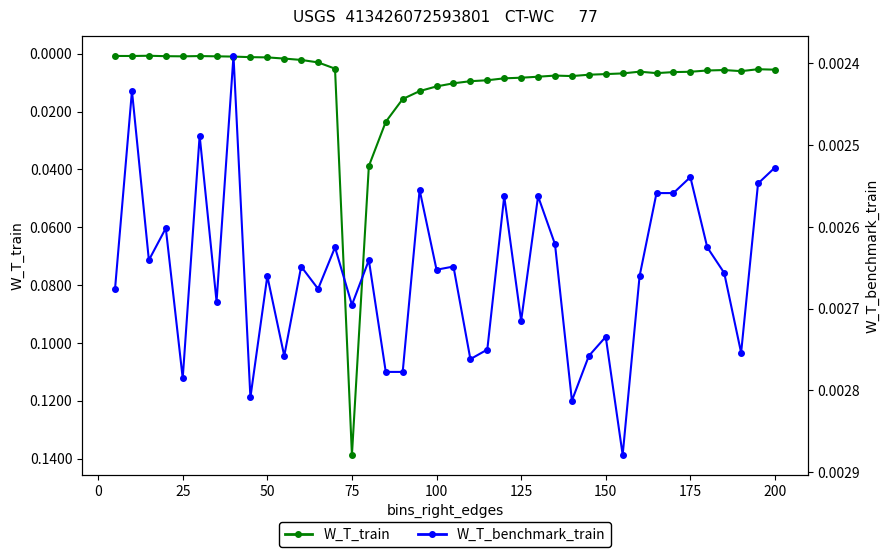

True or false: W_T_train has more than 0 interior local peaks.

True